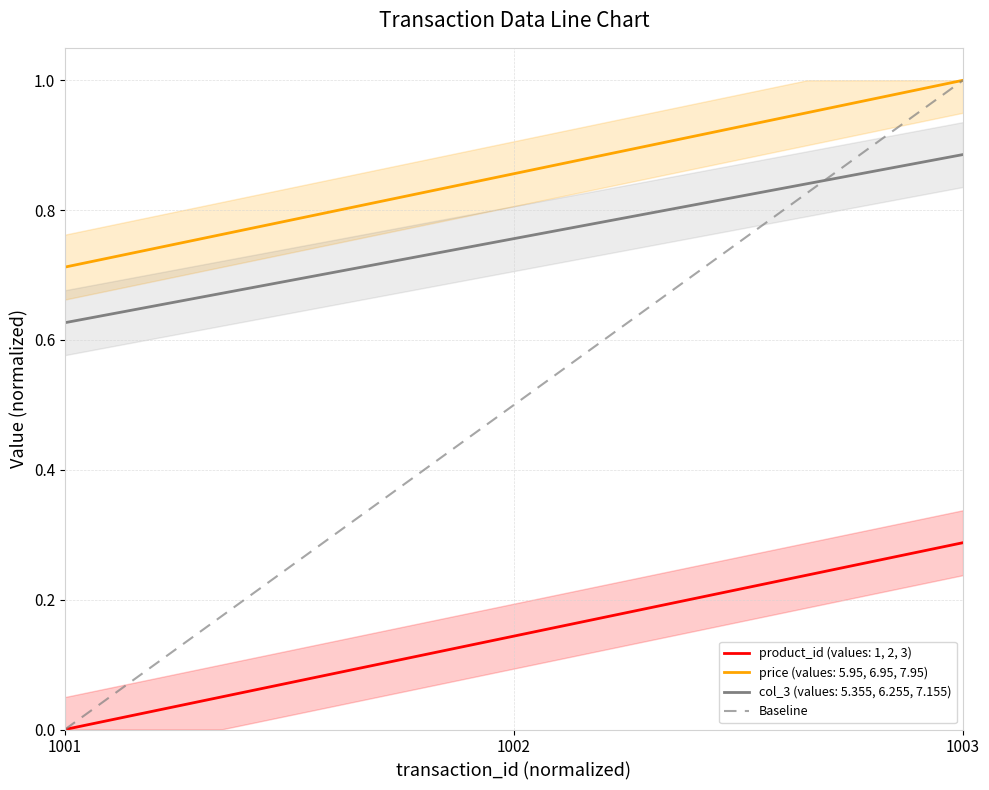

True or false: product_id (values: 1, 2, 3) and price (values: 5.95, 6.95, 7.95) intersect in this chart.

False